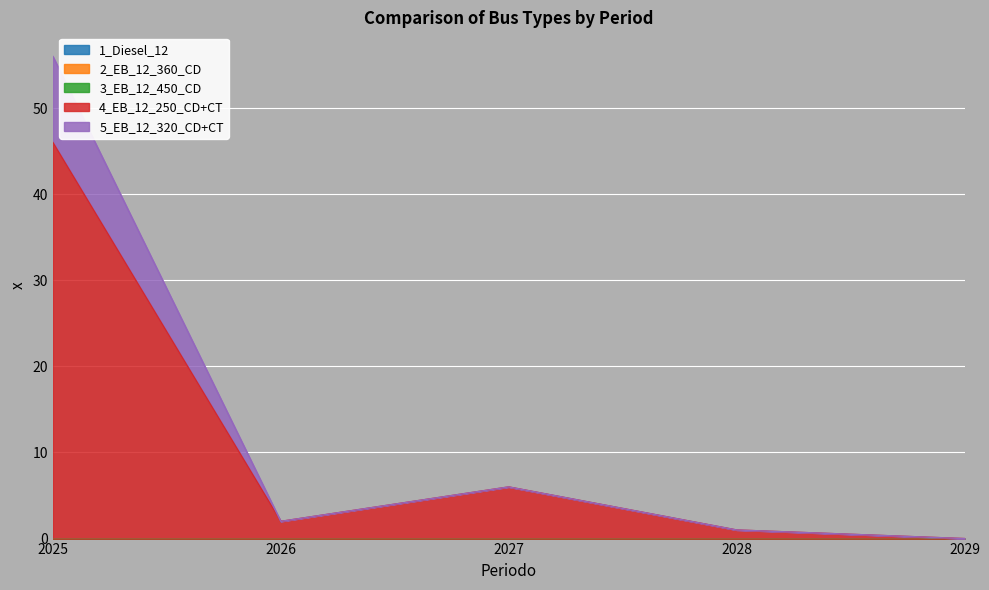

Between 2027 and 2025, which is larger?

2027